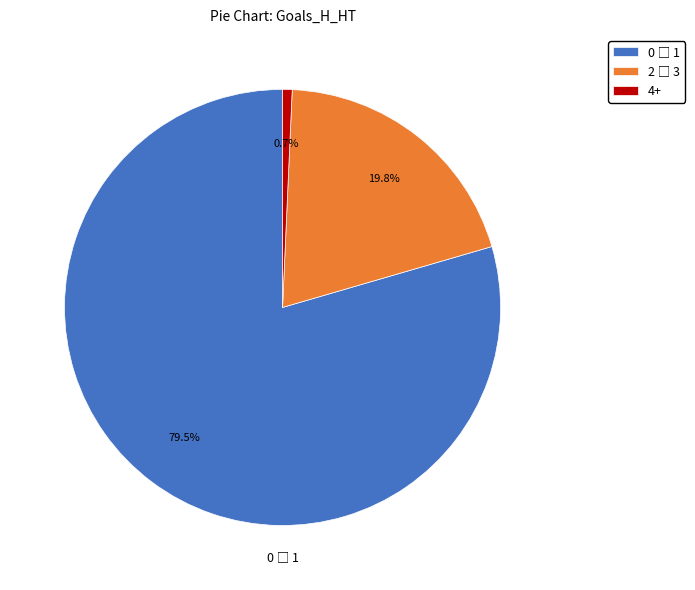

How much of the chart is everything except 4+?

99.3%